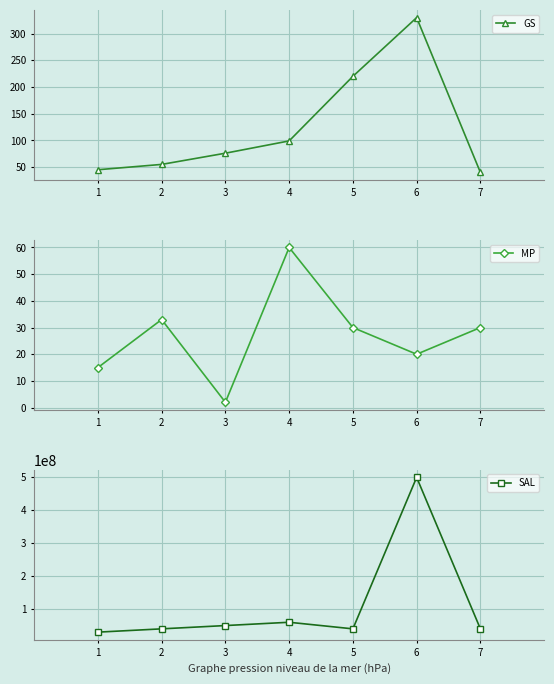

What is the lowest value of the SAL series?

30000000